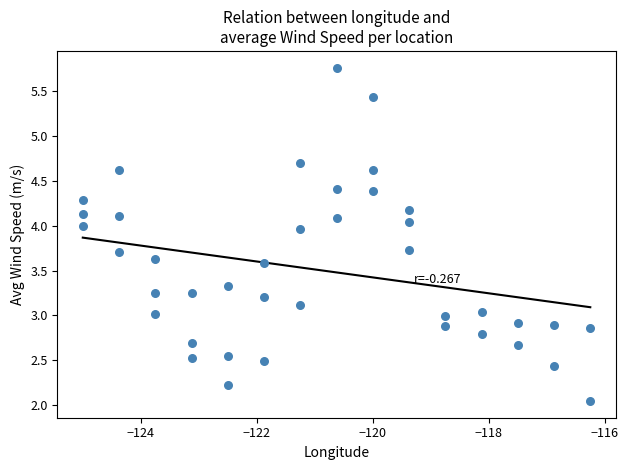

What is the range of X values (max minus min)?

8.8